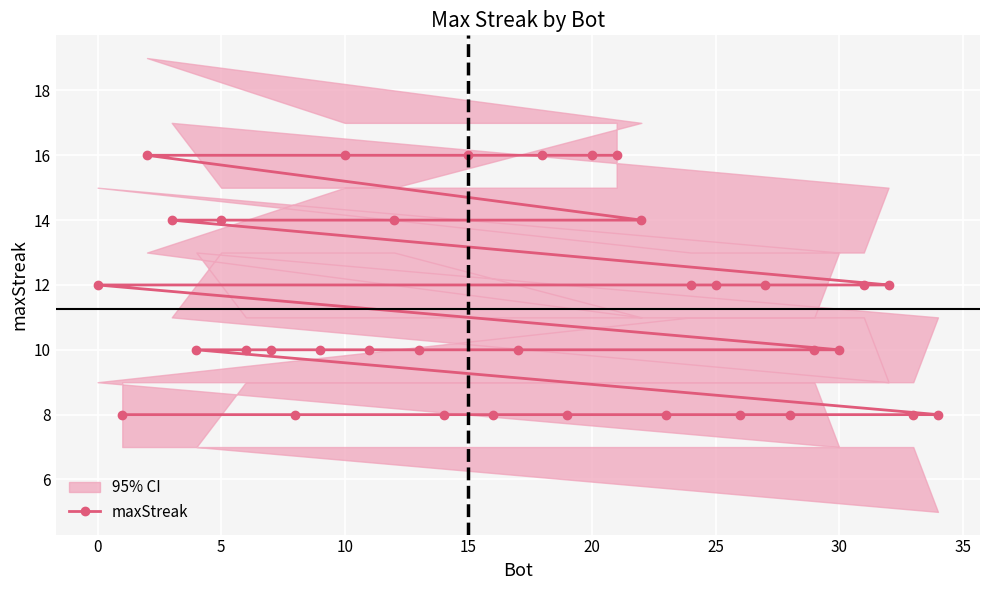

Count the number of data series in this chart.

1